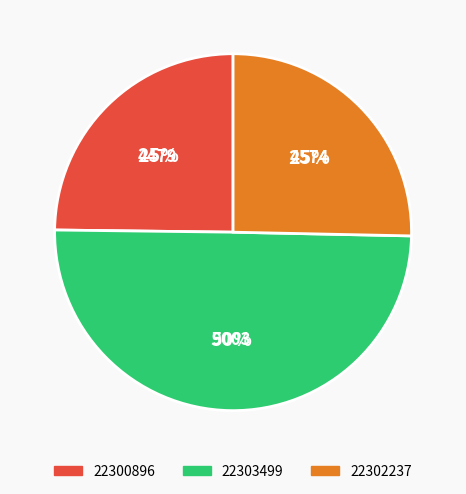

To the nearest percent, what is the difference between the largest and smallest slice percentages?

25%